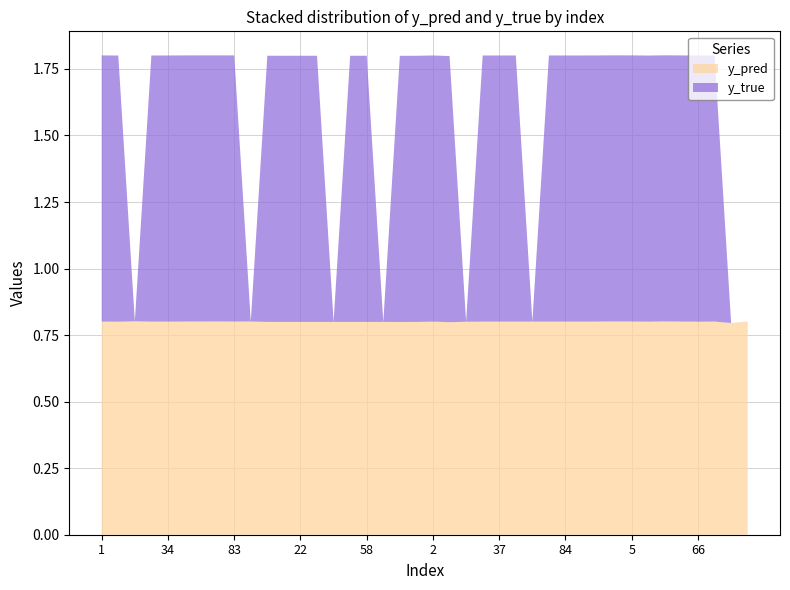

Reading left to right, what are all the values shown in this chart?

y_pred: 1=0.8	8=0.8	14=0.8	24=0.8	34=0.8	43=0.8	52=0.8	80=0.8	83=0.8	91=0.8	6=0.8	9=0.8	22=0.8	41=0.8	47=0.8	50=0.8	58=0.8	59=0.8	71=0.8	95=0.8	2=0.8	4=0.8	19=0.8	30=0.8	37=0.8	44=0.8	46=0.8	82=0.8	84=0.8	90=0.8	0=0.8	3=0.8	5=0.8	39=0.8	60=0.8	64=0.8	66=0.8	79=0.8	85=0.8	88=0.8
y_true: 1=1.0	8=1.0	14=0.0	24=1.0	34=1.0	43=1.0	52=1.0	80=1.0	83=1.0	91=0.0	6=1.0	9=1.0	22=1.0	41=1.0	47=0.0	50=1.0	58=1.0	59=0.0	71=1.0	95=1.0	2=1.0	4=1.0	19=0.0	30=1.0	37=1.0	44=1.0	46=0.0	82=1.0	84=1.0	90=1.0	0=1.0	3=1.0	5=1.0	39=1.0	60=1.0	64=1.0	66=1.0	79=1.0	85=0.0	88=0.0